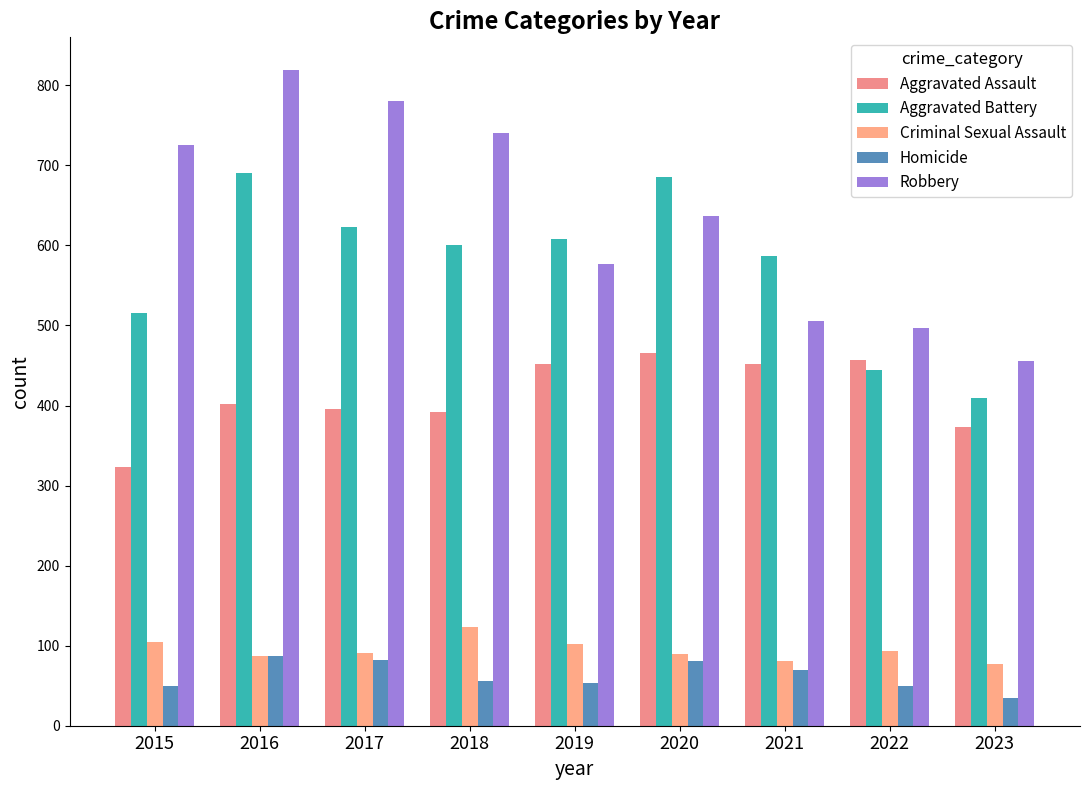

Rank the categories by Homicide value from highest to lowest.

2016, 2017, 2020, 2021, 2018, 2019, 2015, 2022, 2023